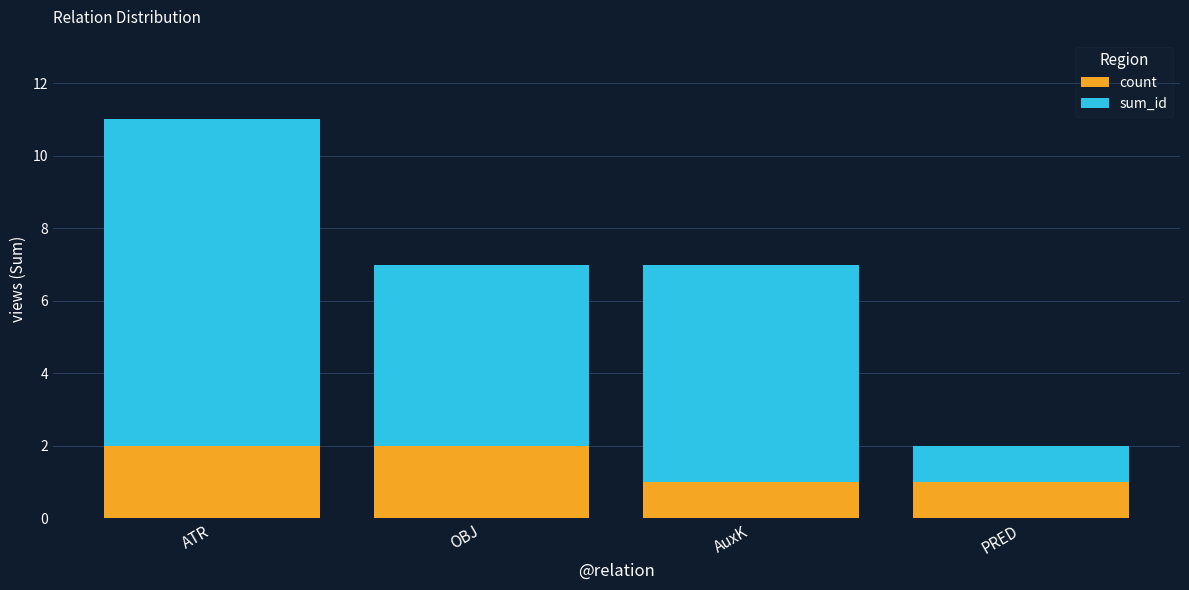

At which category is the sum across all series the highest?

ATR